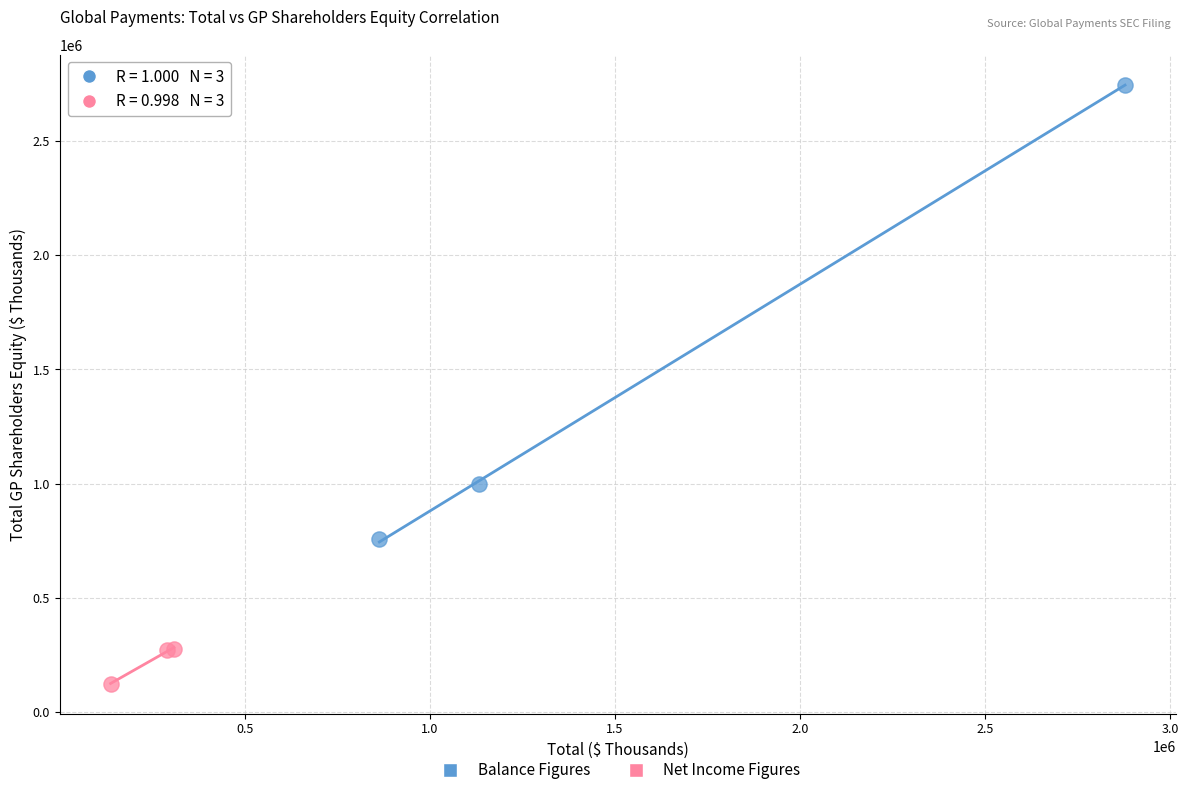

What are all the series names shown in the legend?

Balance Figures, Net Income Figures